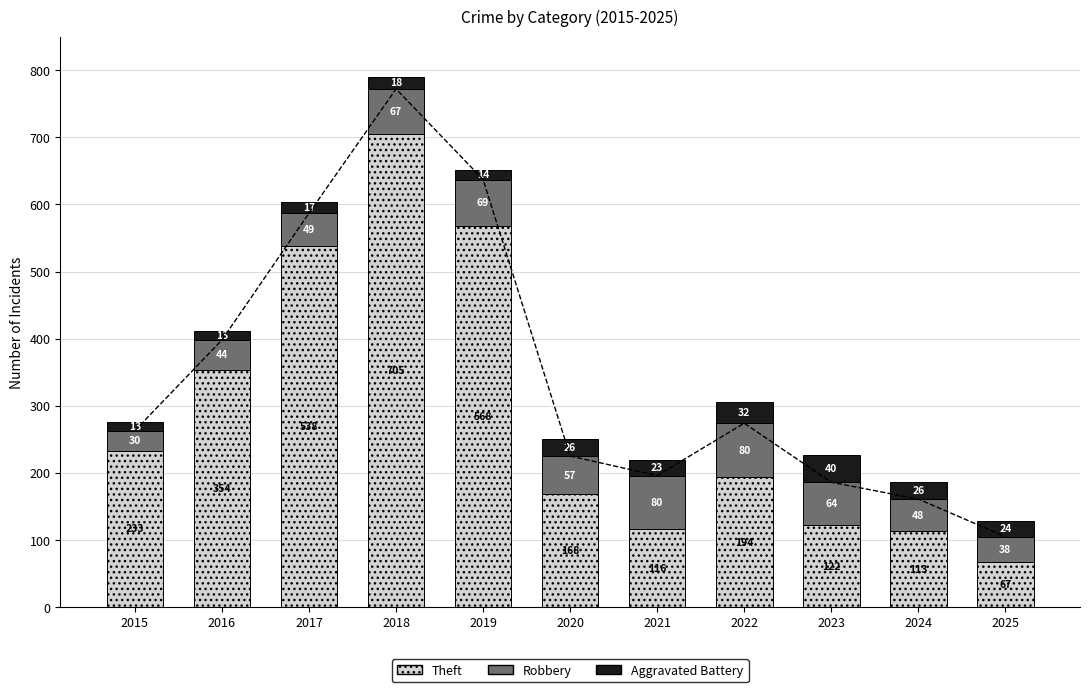

Which series has the widest spread of values?

Theft